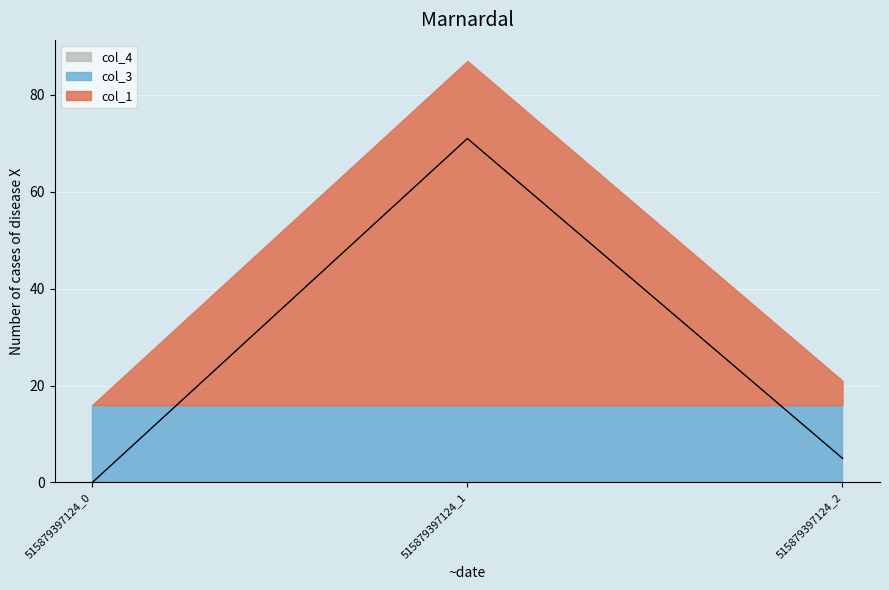

What is the maximum value for col_1?

71.0